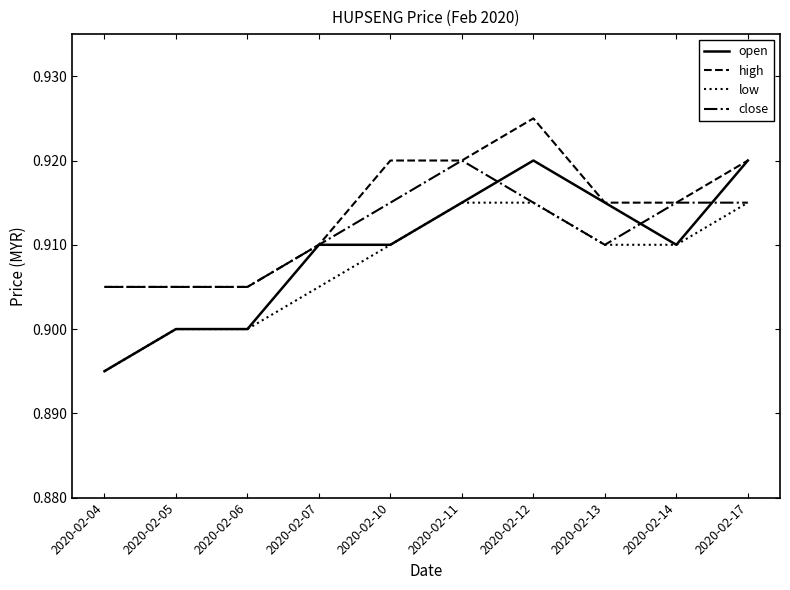

Which label corresponds to the smallest value in the chart?

2020-02-04